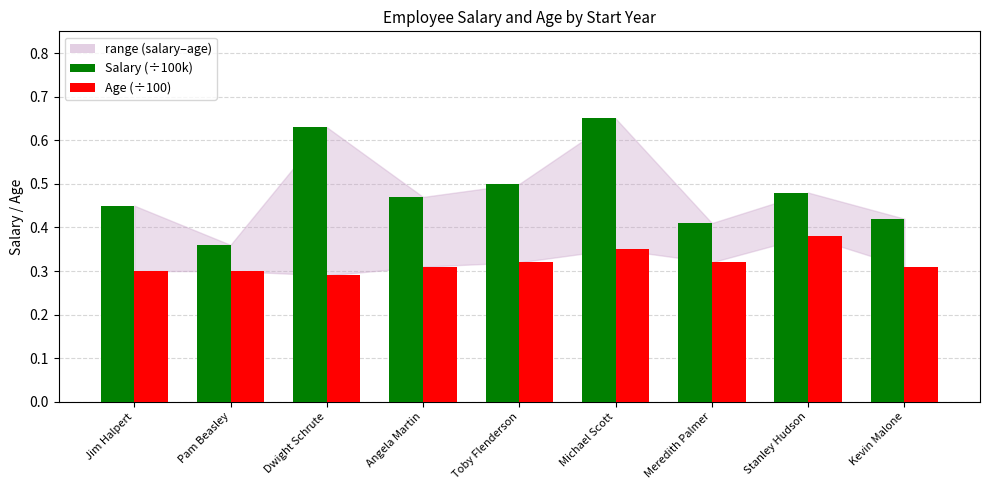

Rank the series by their average value, from highest to lowest.

Salary (÷100k), Age (÷100)